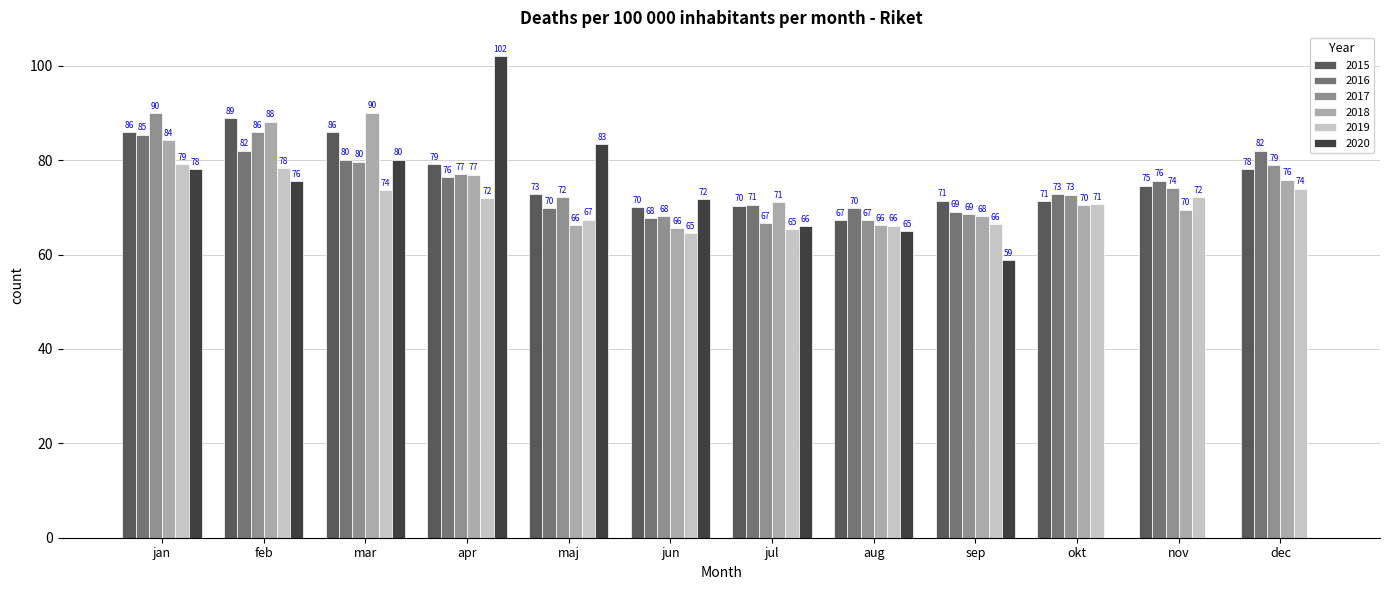

The 2018 series shows 148.7 at feb. True or false?

False